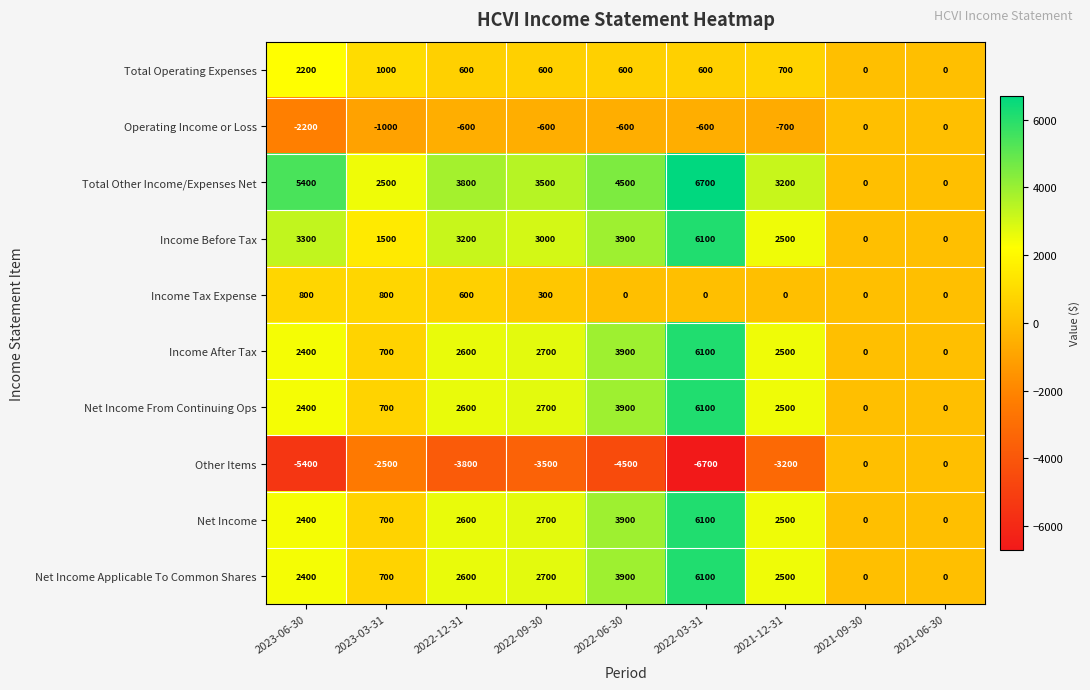

Count the number of categories in the chart.

9